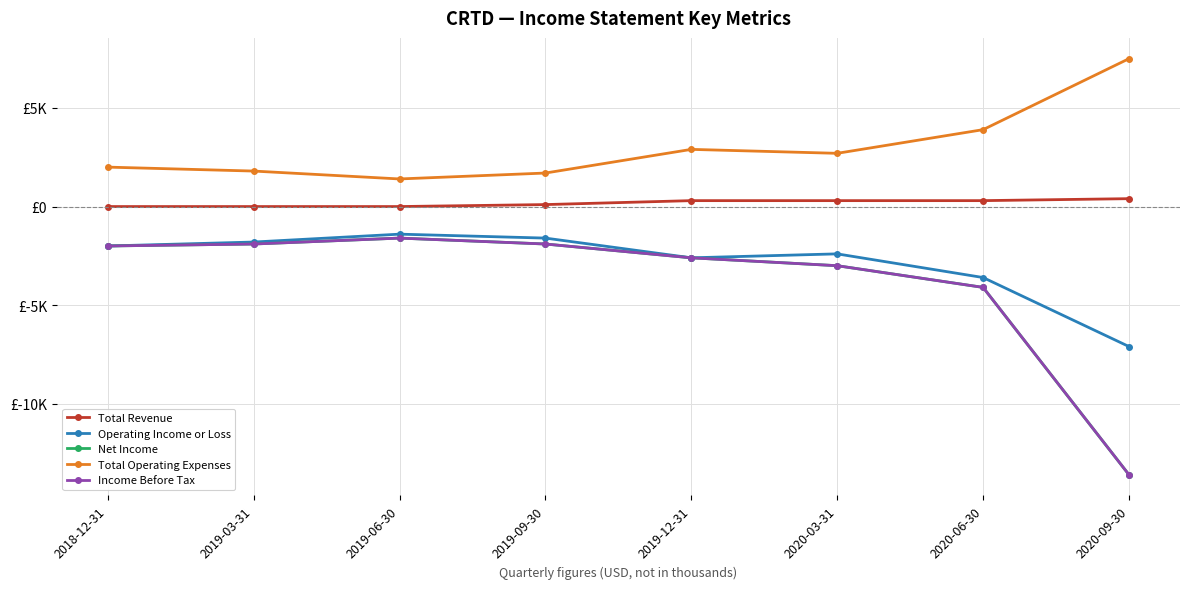

What is the difference between the Income Before Tax values at 2019-03-31 and 2020-03-31?

1100